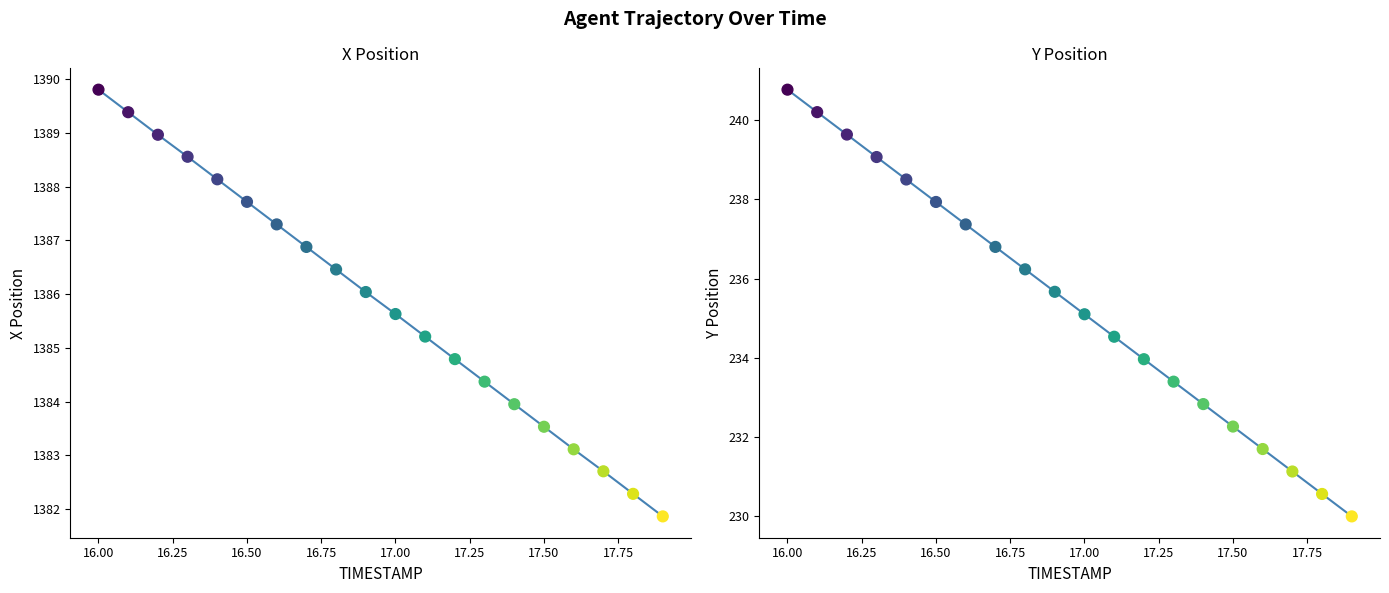

Which series contains the lowest Y value?

Y